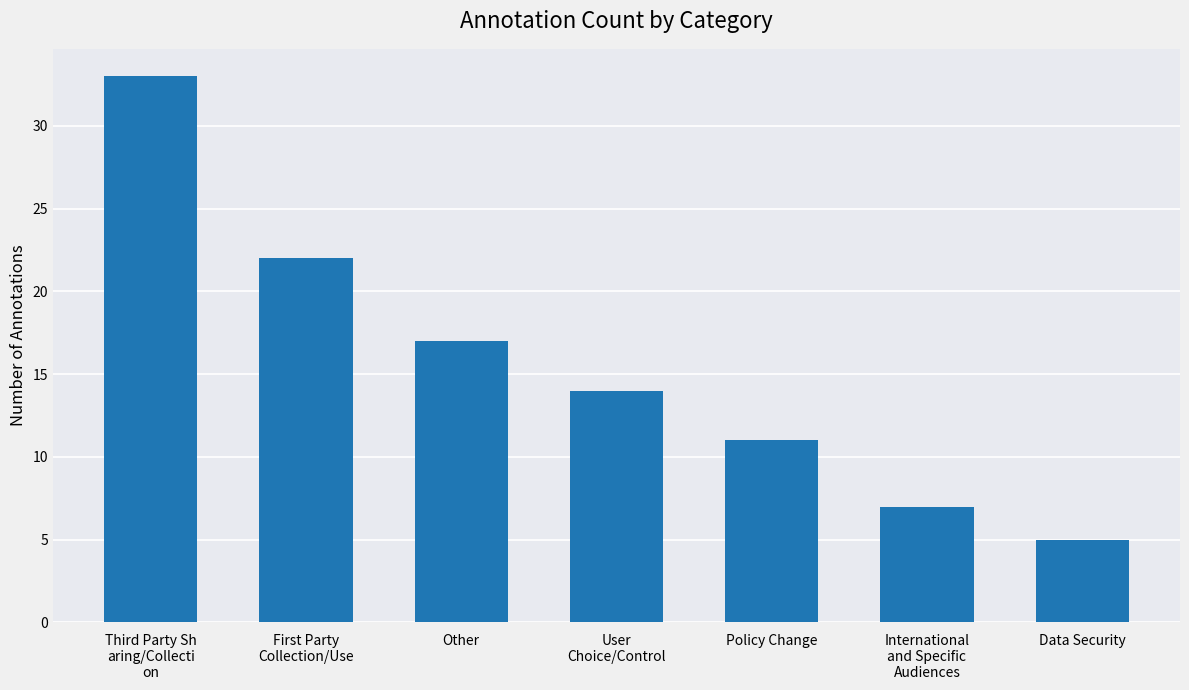

Does the chart contain any negative values?

No